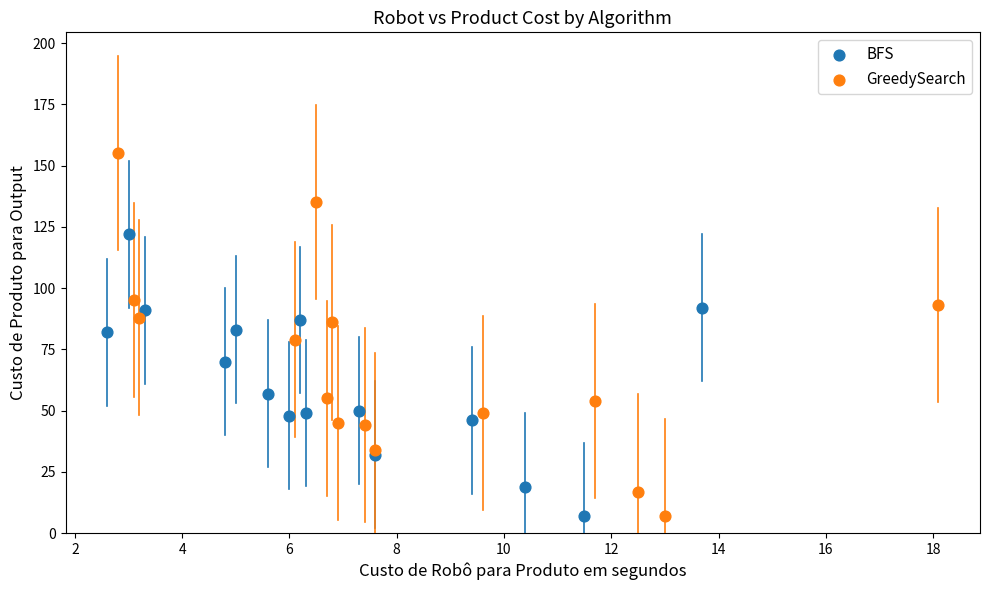

What are all the series names shown in the legend?

BFS, GreedySearch